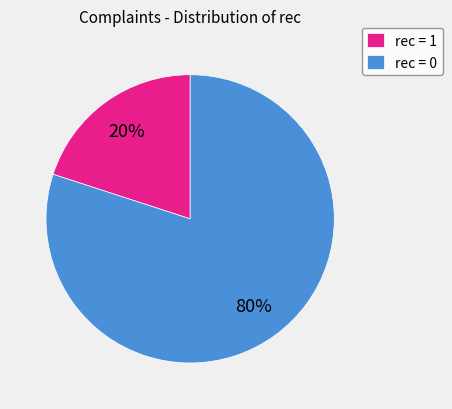

How many segments does this pie chart have?

2